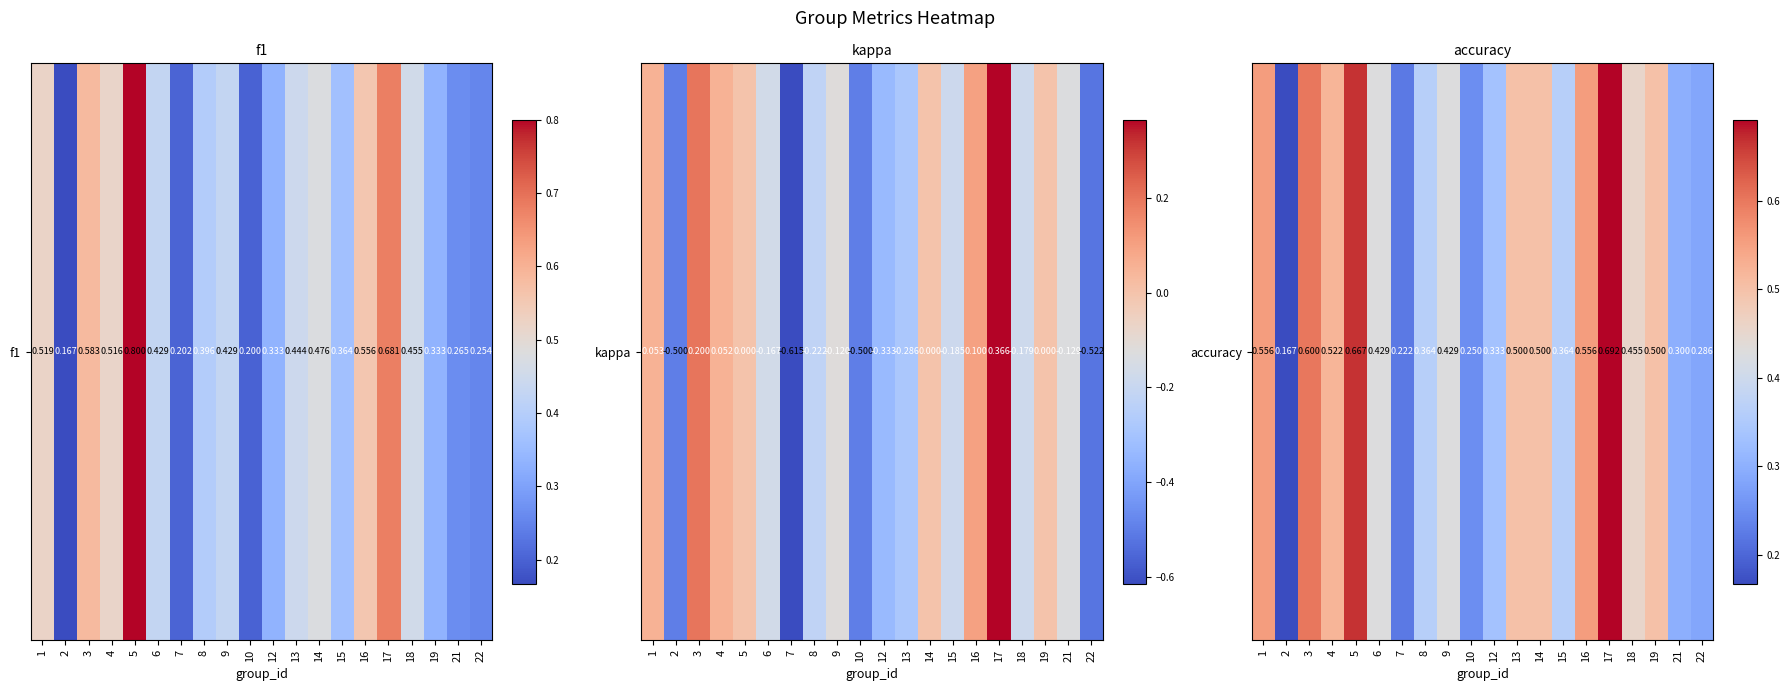

The value at 5 is 0.2. True or false?

False